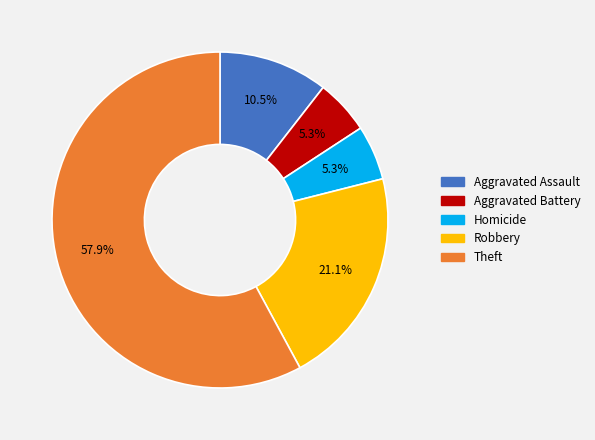

Does Homicide account for over 50% of the chart?

No